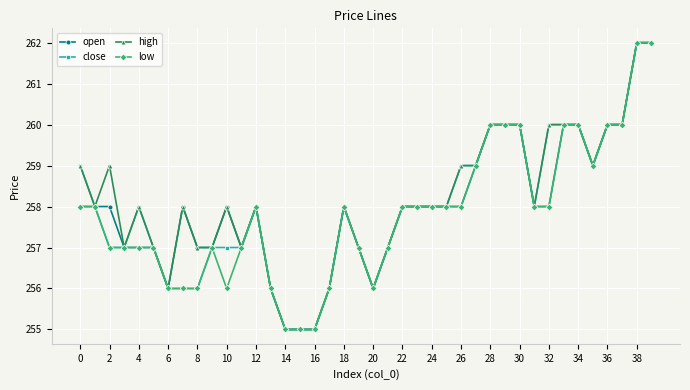

True or false: open has more than 1 interior local peaks.

True